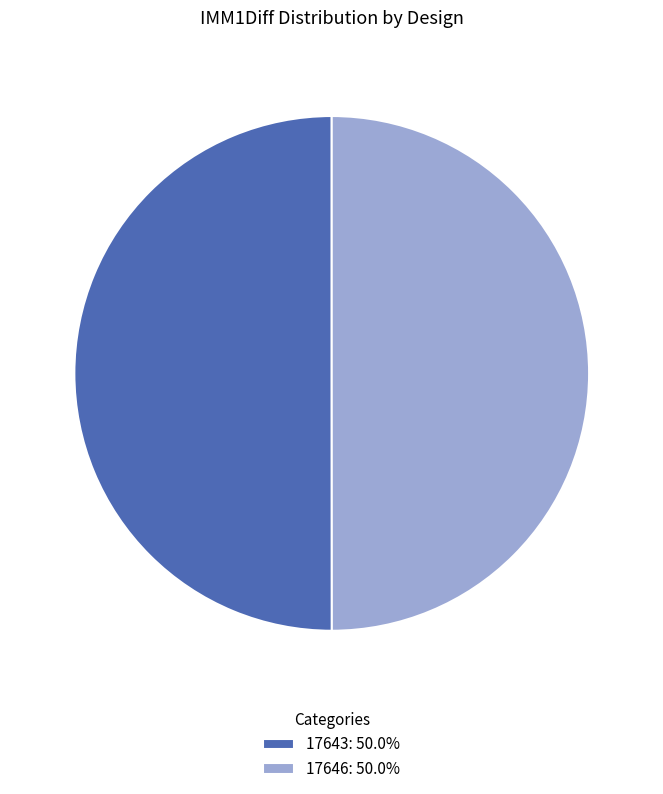

Combined, do 17646: 50.0% and 17643: 50.0% account for over 50%?

Yes